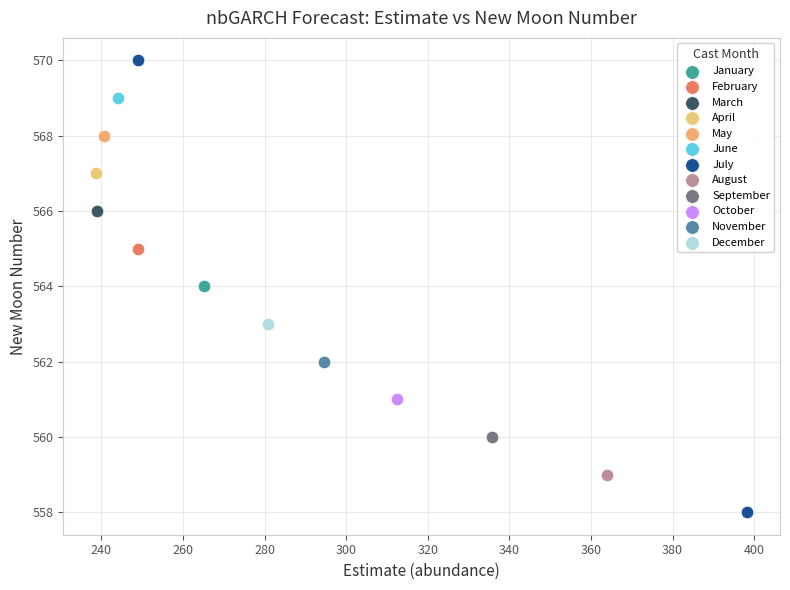

What are all the series names shown in the legend?

January, February, March, April, May, June, July, August, September, October, November, December